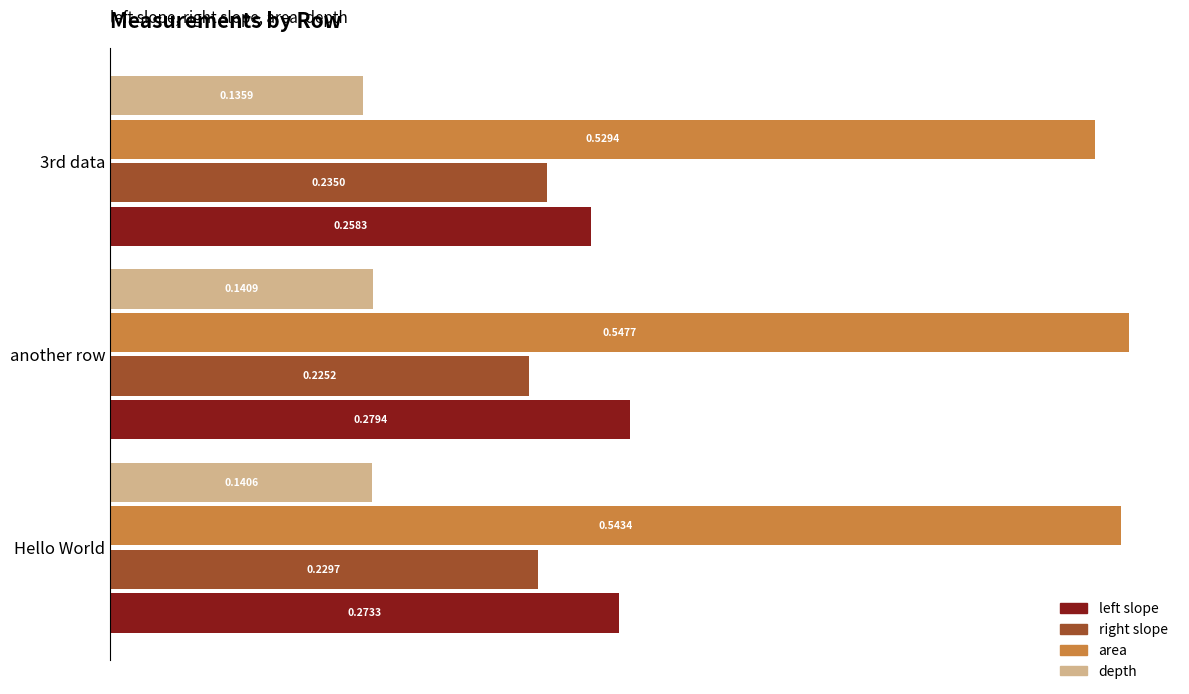

At which label does left slope reach its peak?

another row